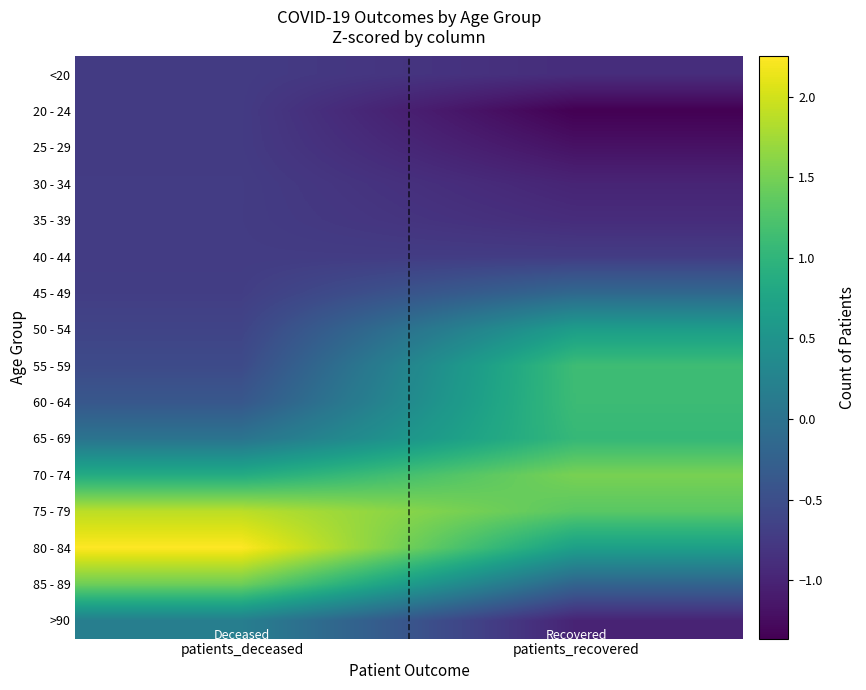

How many data points does each series have?

2